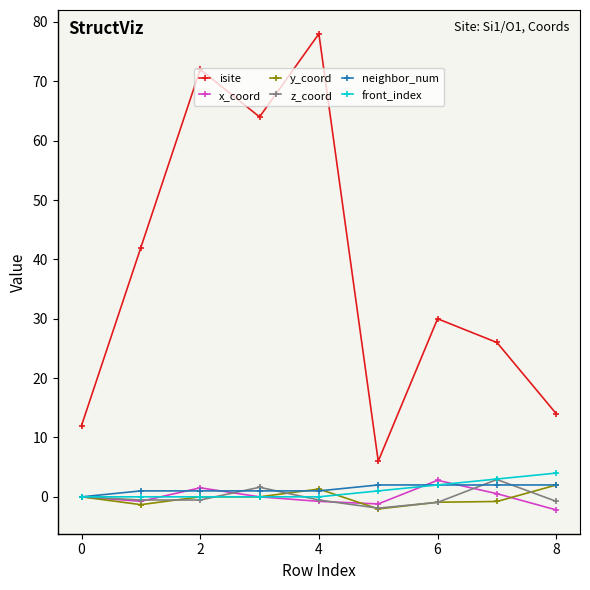

Count the number of data series in this chart.

6